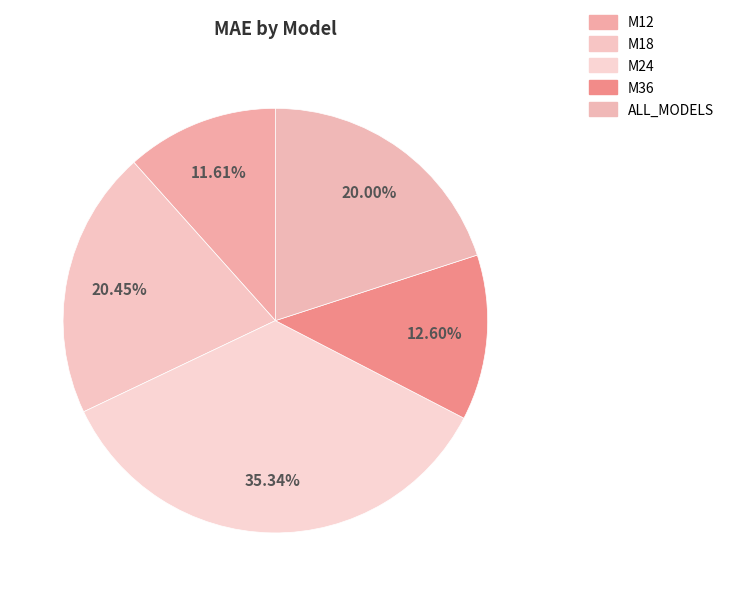

To the nearest percent, what is the difference between the largest and smallest slice percentages?

24%